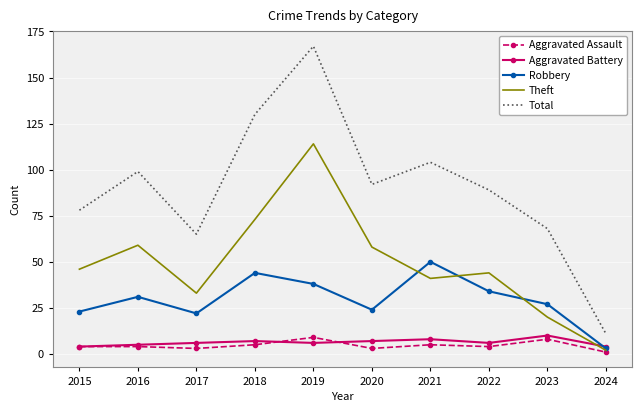

Where do Aggravated Battery and Robbery first cross each other?

2023 and 2024